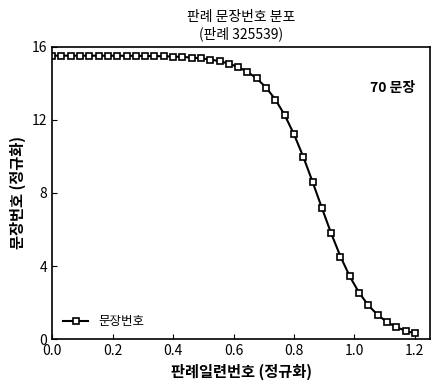

What is the average value?

11.3